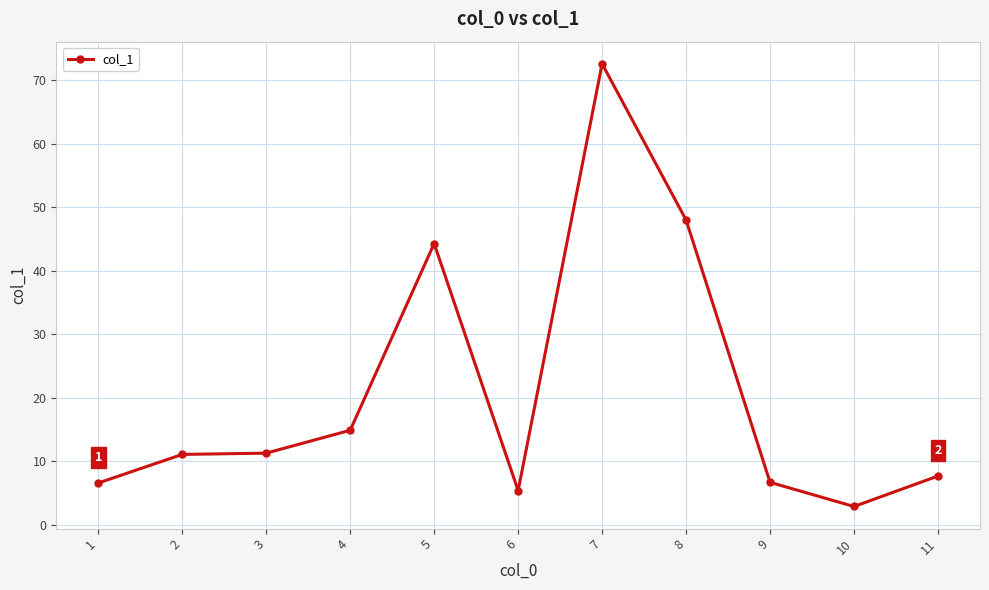

At which category does the chart reach its minimum across all series?

10